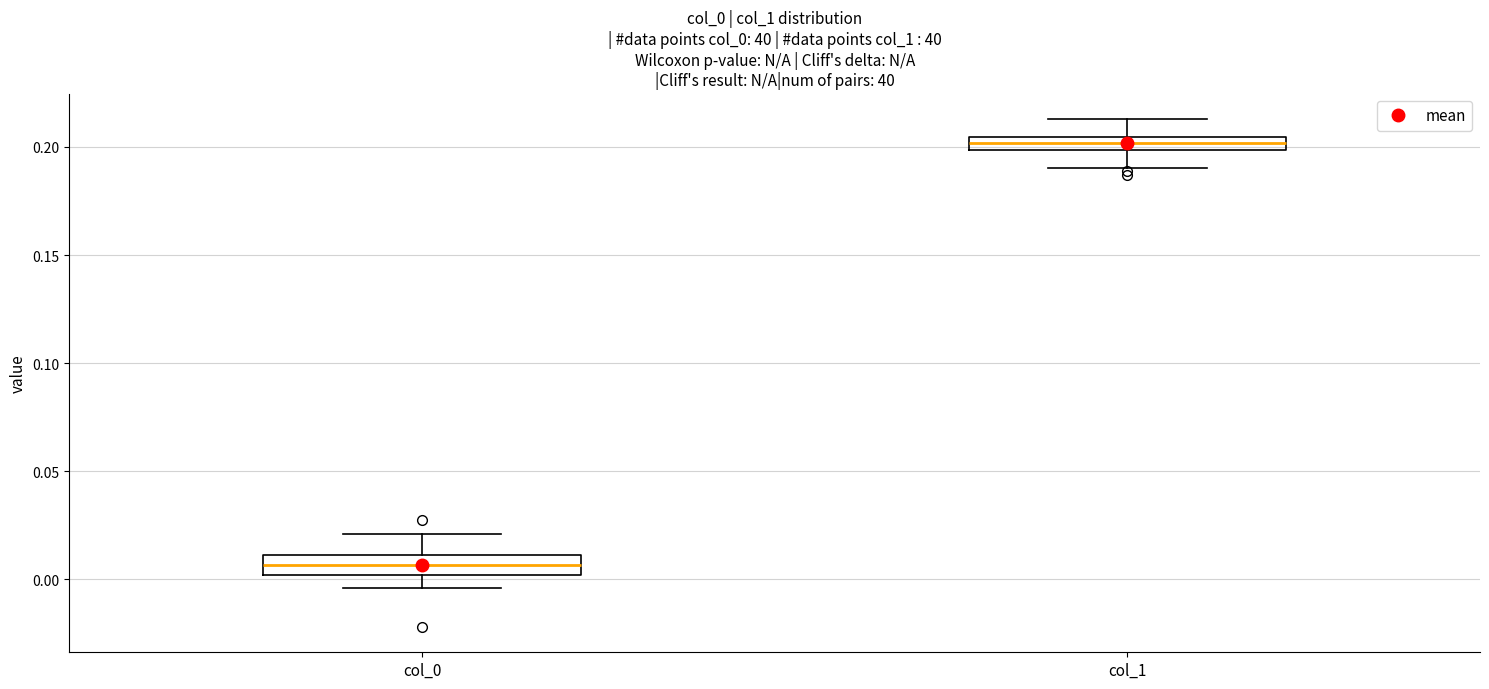

Where does the lower whisker of the box for col_0 end on the y-axis? The values are not printed on the chart, so give them approximately, as read against the axis.

-0.005